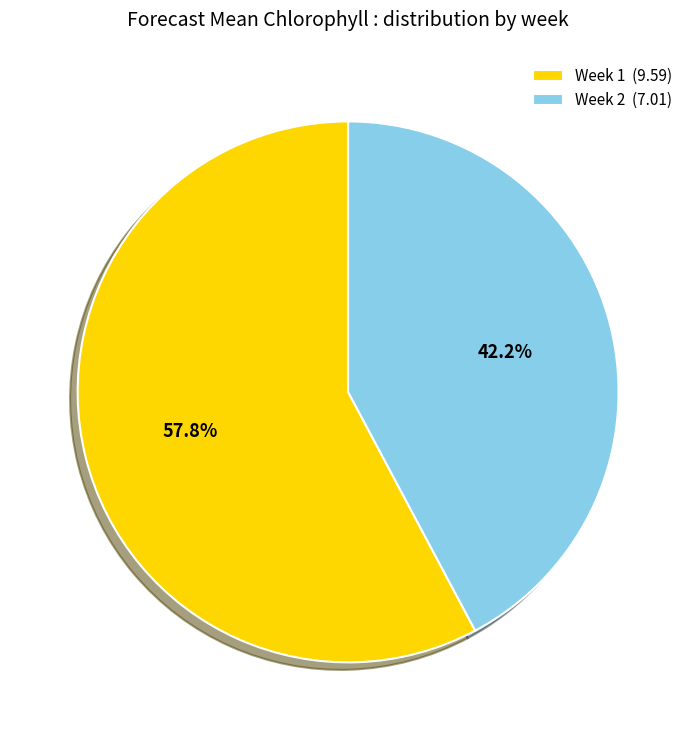

Approximately how many times larger is the value at Week 2 compared to Week 1?

0.7